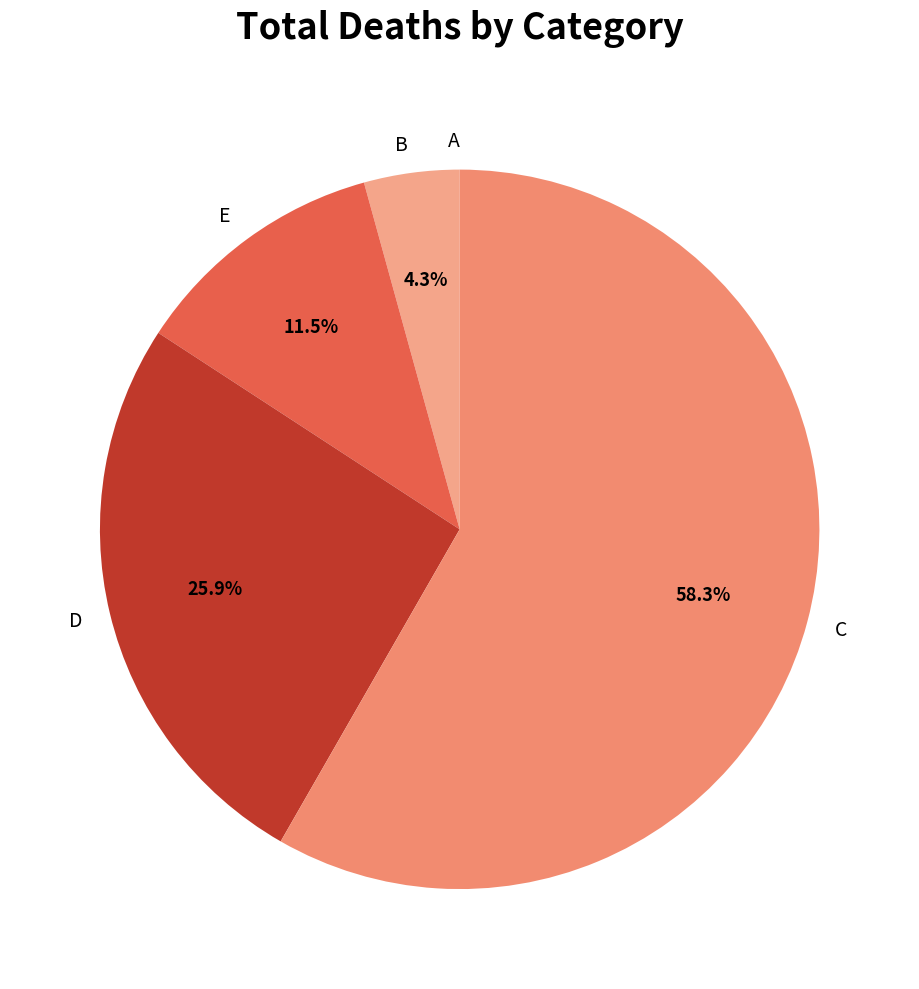

To the nearest percent, what is the average slice percentage?

20%